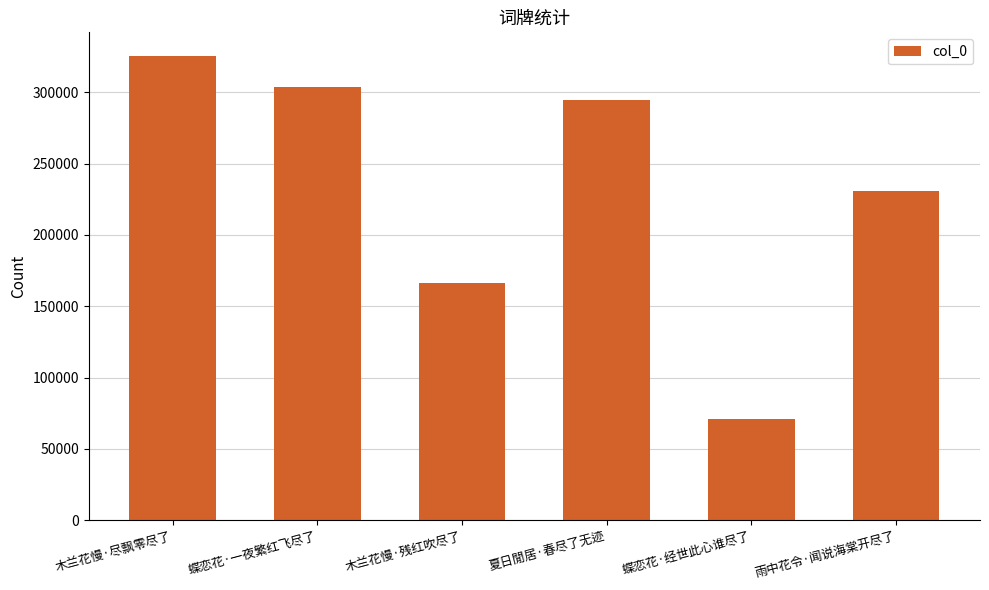

What is the difference between the maximum and minimum values?

254836